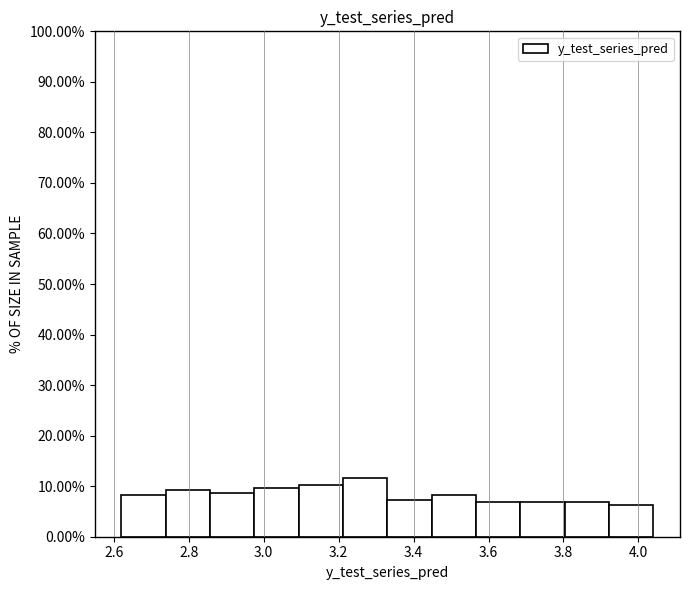

How tall is the bar that spans 2.98 to 3.10 on the x-axis? Neither the bar edges nor the heights are printed on the chart, so give them approximately, as read against the axes.

10